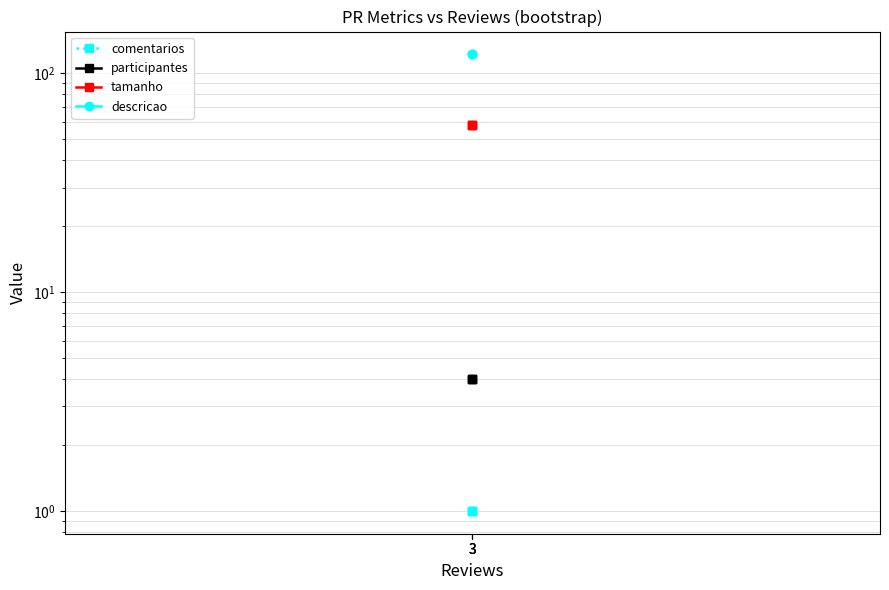

What is the total value across all series at 3?

185